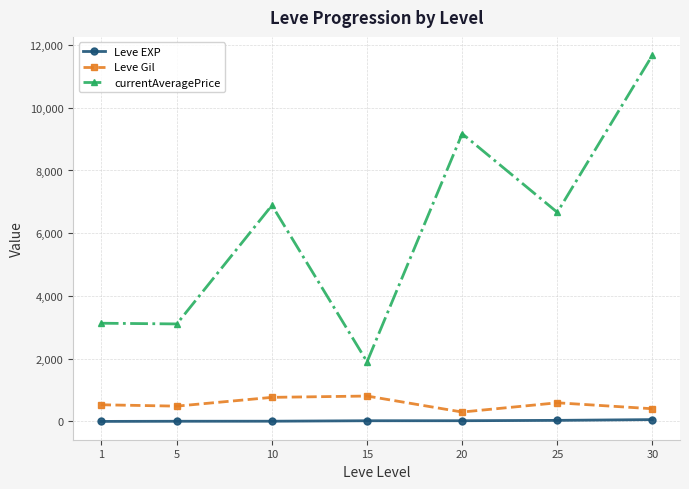

At 15, list the series in order from smallest to largest.

Leve EXP, Leve Gil, currentAveragePrice